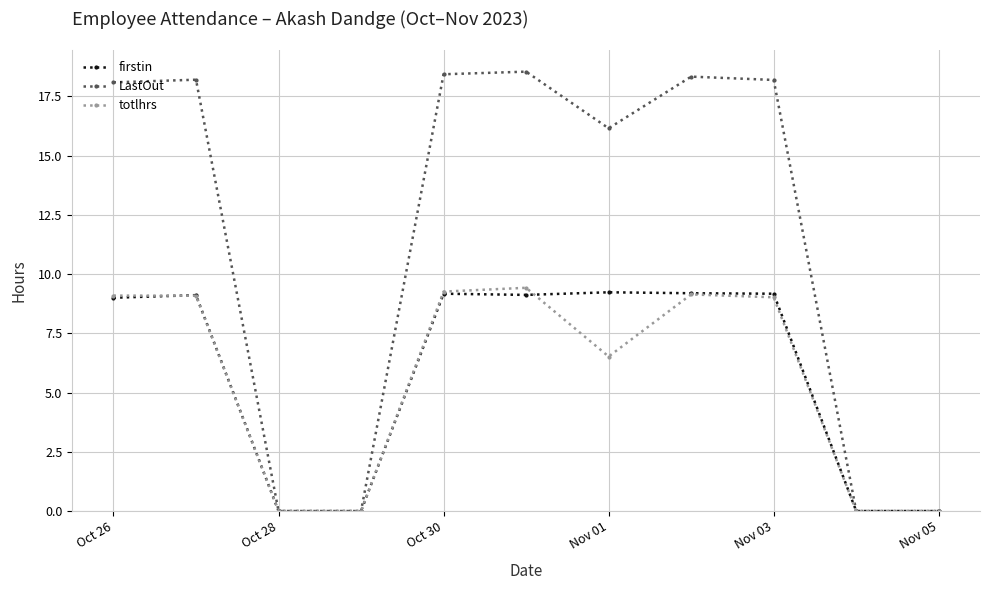

Which series has the widest spread of values?

LastOut